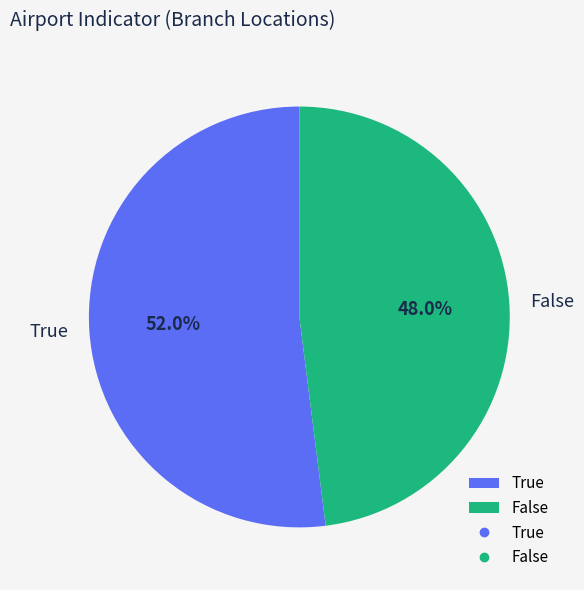

Does False account for over 50% of the chart?

No